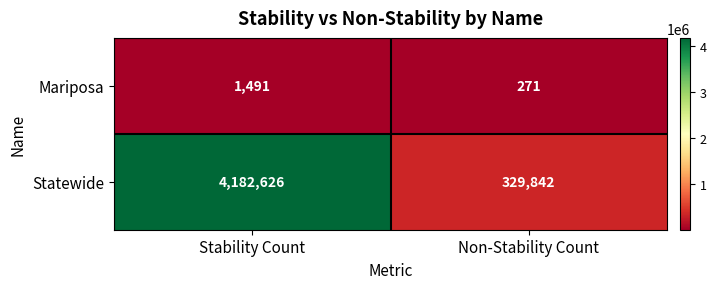

List the series in order of their overall mean, highest first.

Statewide, Mariposa